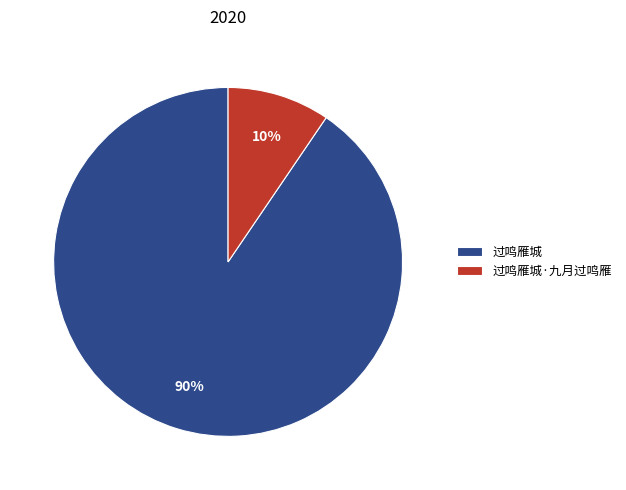

Does 过鸣雁城·九月过鸣雁 account for over 50% of the chart?

No